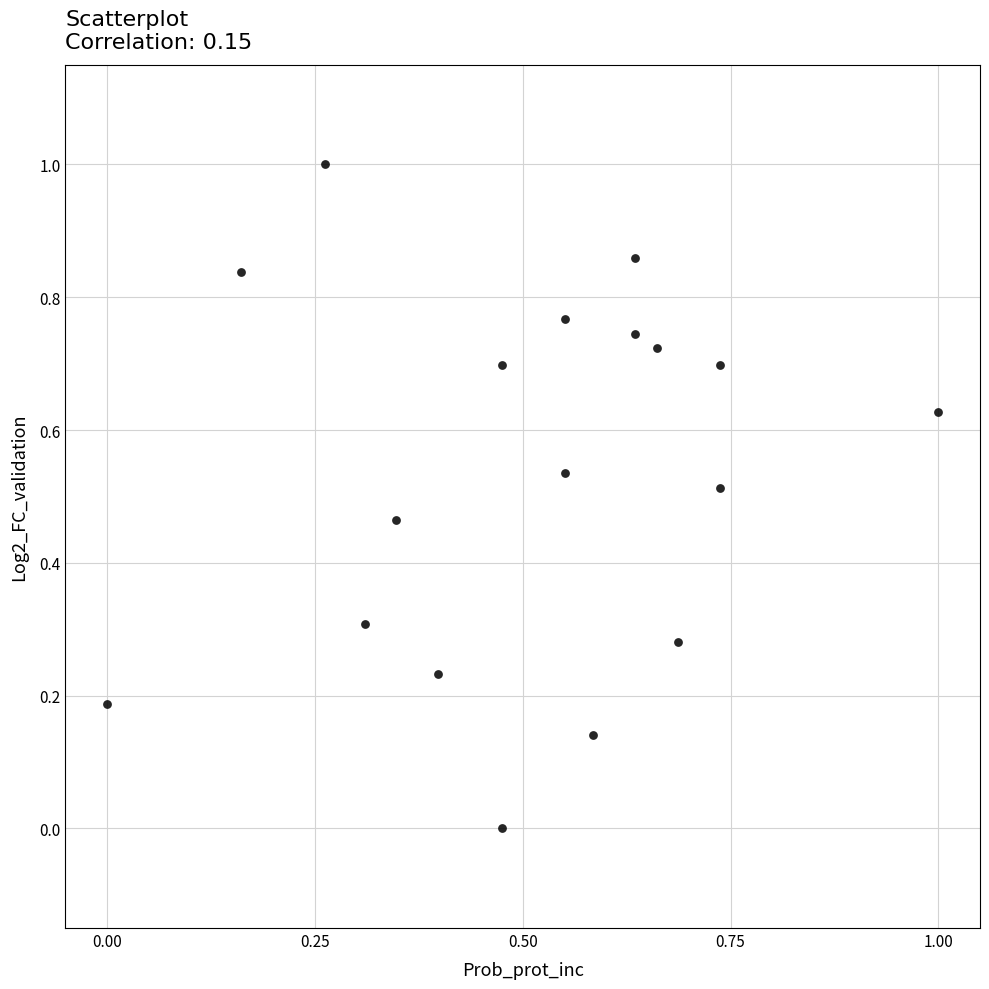

How many points are shown in the scatter plot?

18